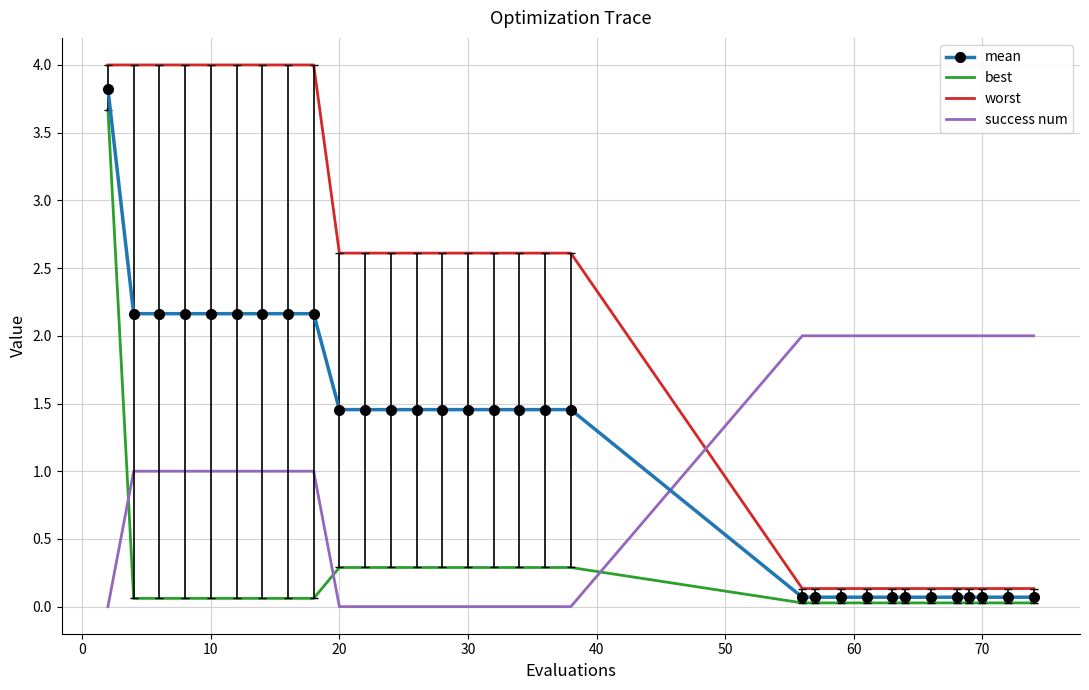

True or false: best and mean cross at least once.

False